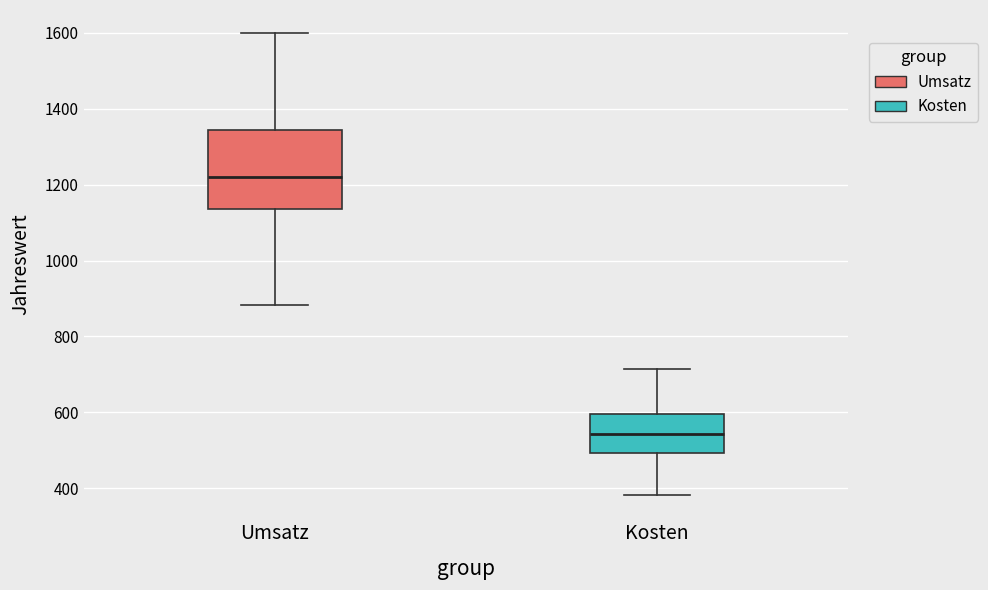

Where is the upper edge of the box for Umsatz on the y-axis? The values are not printed on the chart, so give them approximately, as read against the axis.

1340